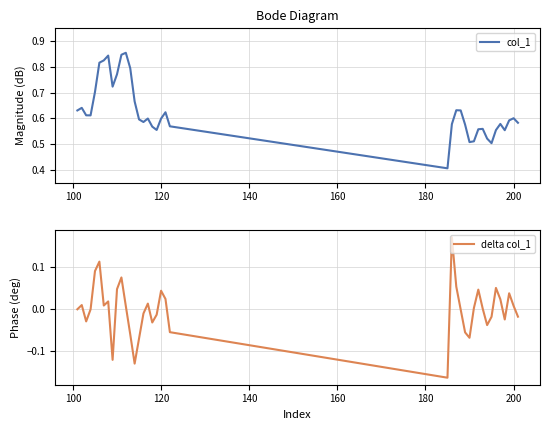

Reading left to right, transcribe all the data shown in this chart.

col_1: 0.6	0.6	0.6	0.6	0.7	0.8	0.8	0.8	0.7	0.8	0.8	0.9	0.8	0.7	0.6	0.6	0.6	0.6	0.6	0.6	0.6	0.6	0.4	0.6	0.6	0.6	0.6	0.5	0.5	0.6	0.6	0.5	0.5	0.6	0.6	0.6	0.6	0.6	0.6
delta col_1: 0.0	0.0	-0.0	-0.0	0.1	0.1	0.0	0.0	-0.1	0.0	0.1	0.0	-0.1	-0.1	-0.1	-0.0	0.0	-0.0	-0.0	0.0	0.0	-0.1	-0.2	0.2	0.1	-0.0	-0.1	-0.1	0.0	0.0	0.0	-0.0	-0.0	0.1	0.0	-0.0	0.0	0.0	-0.0